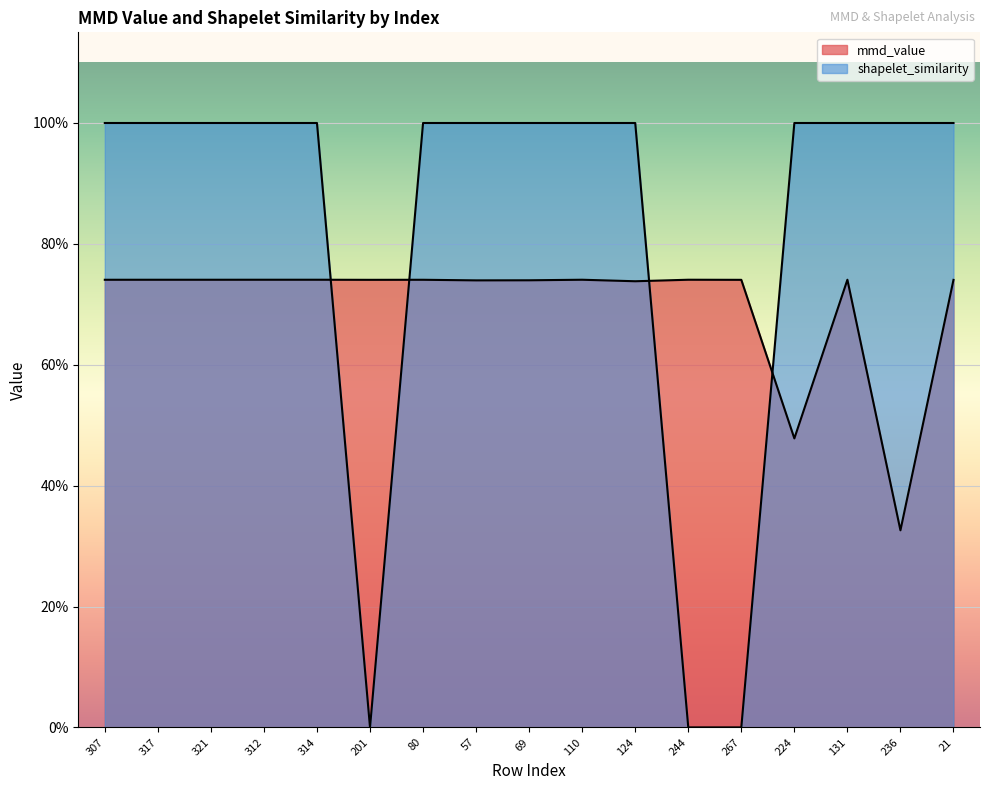

What is the sum of all mmd_value values?

11.9